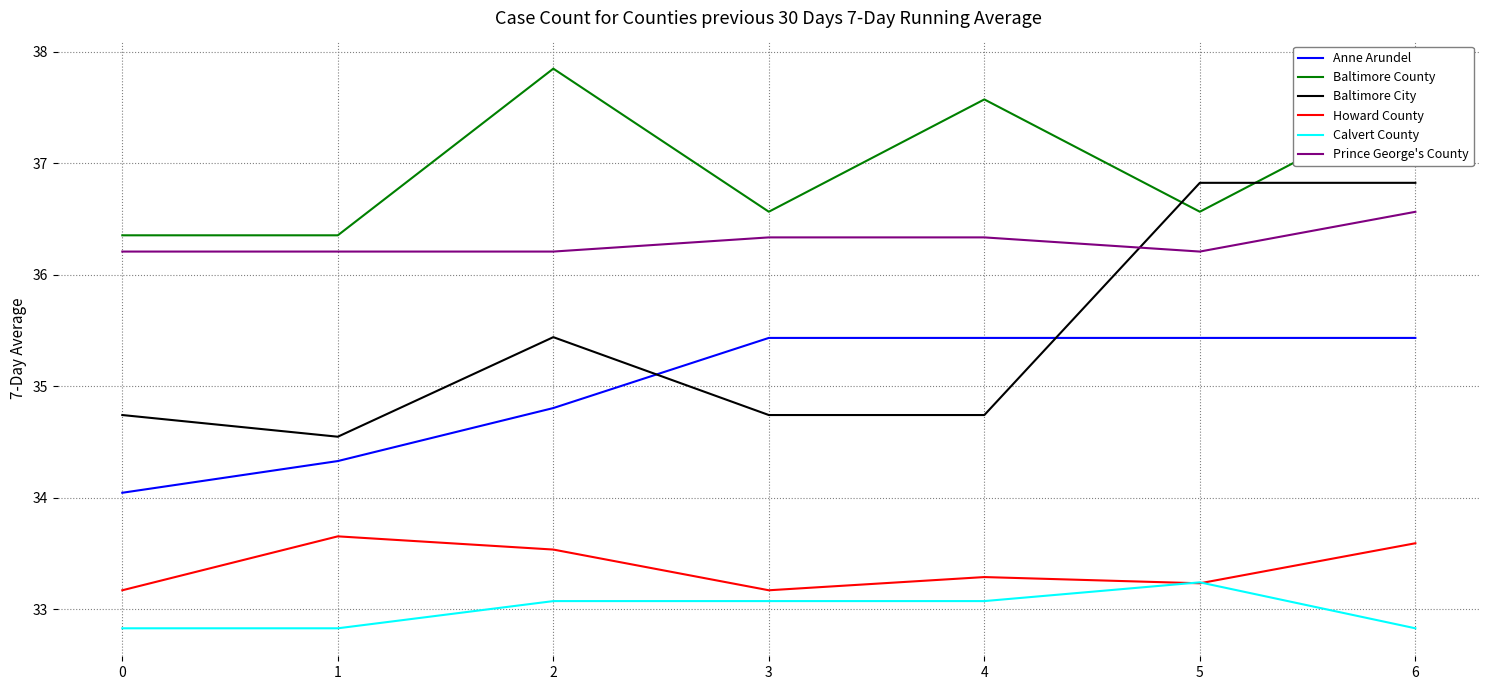

What value does the Howard County series have at 3?

33.2